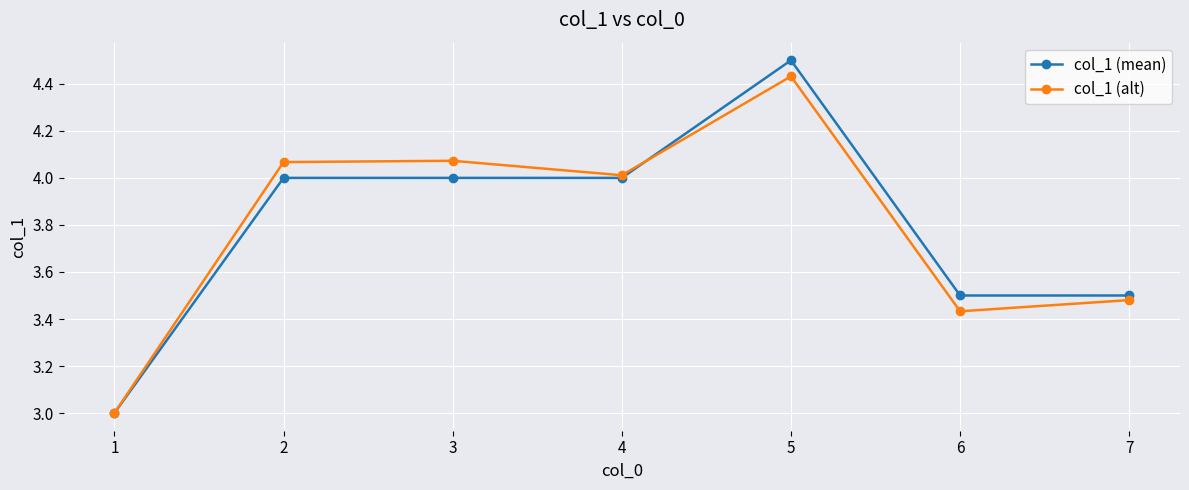

In col_1 (alt), how many points are lower than both neighbors (excluding endpoints)?

2